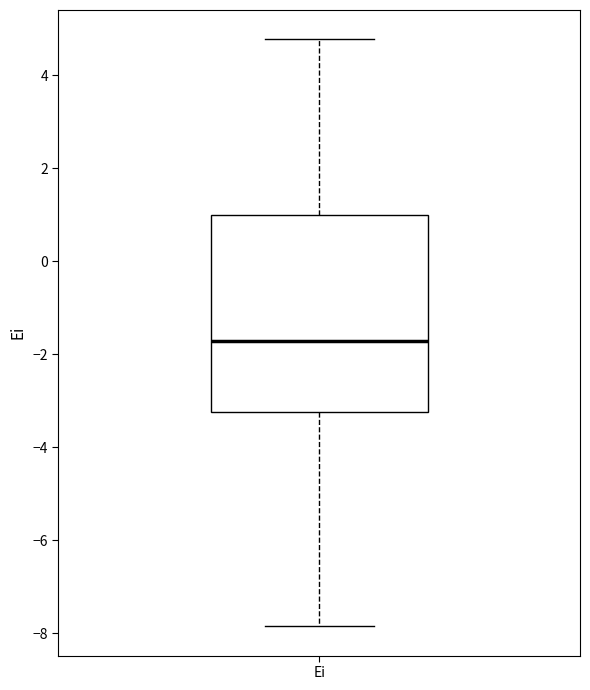

Where does the lower whisker of the box for Ei end on the y-axis? The values are not printed on the chart, so give them approximately, as read against the axis.

-7.8